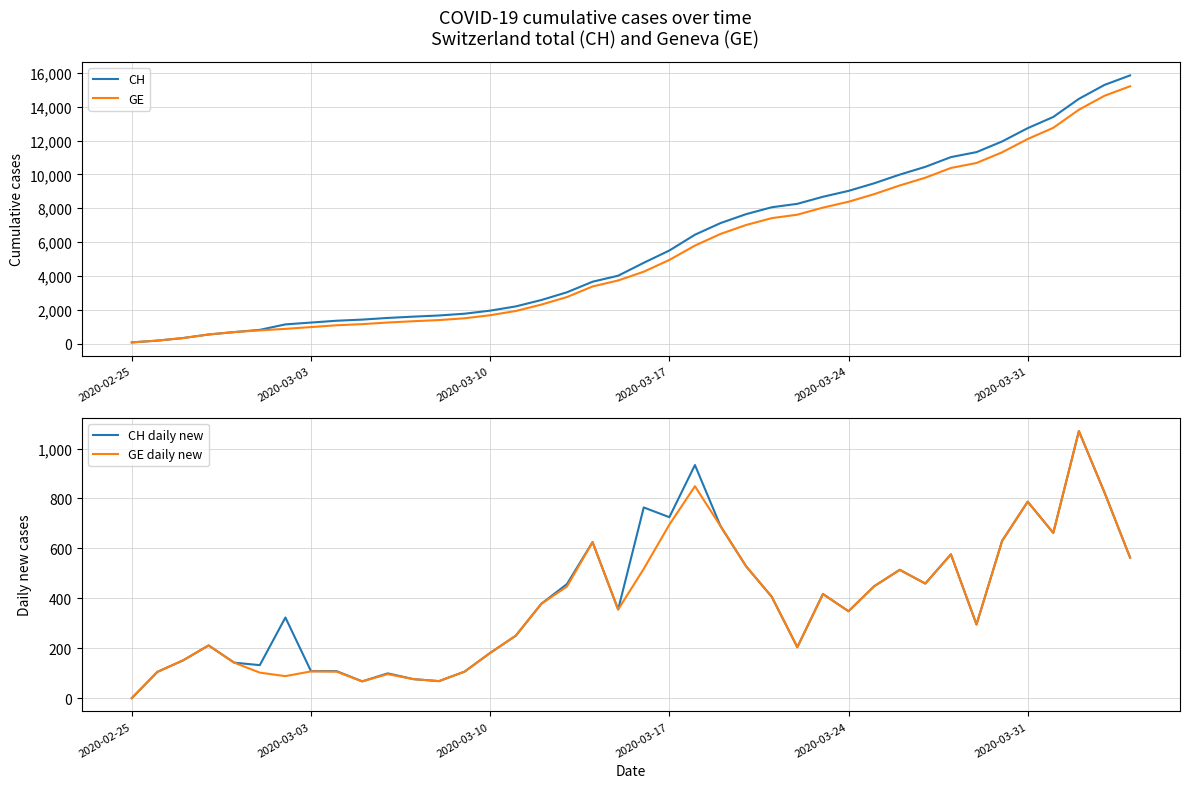

What are all the series names shown in the legend?

CH, GE, CH daily new, GE daily new